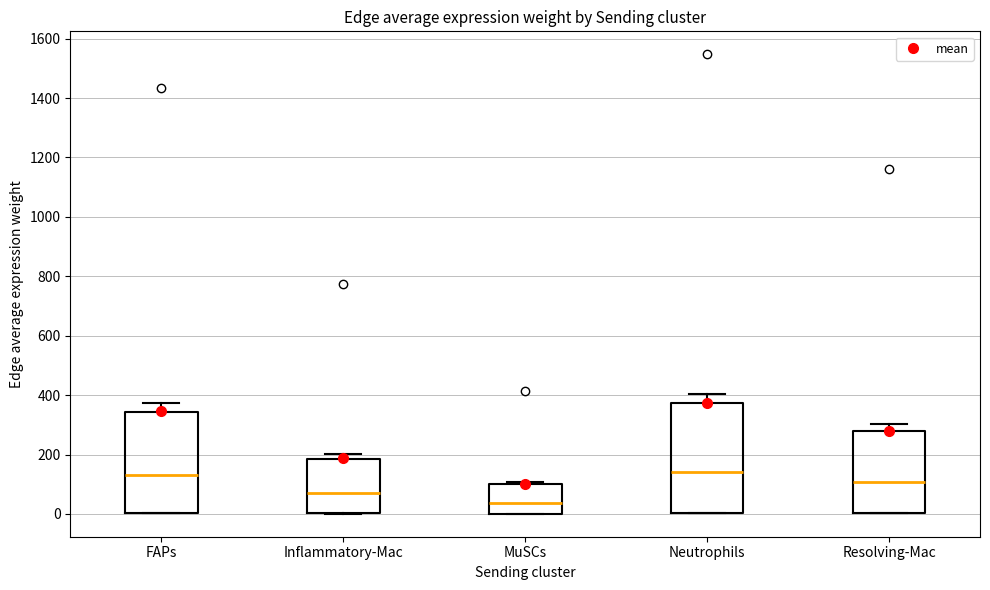

Which box's median line is the lowest?

MuSCs